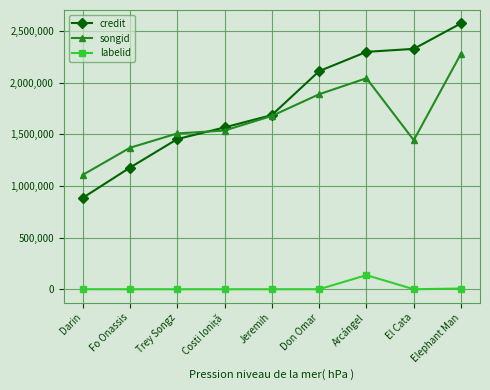

At which label is credit closest to 1731096?

Jeremih